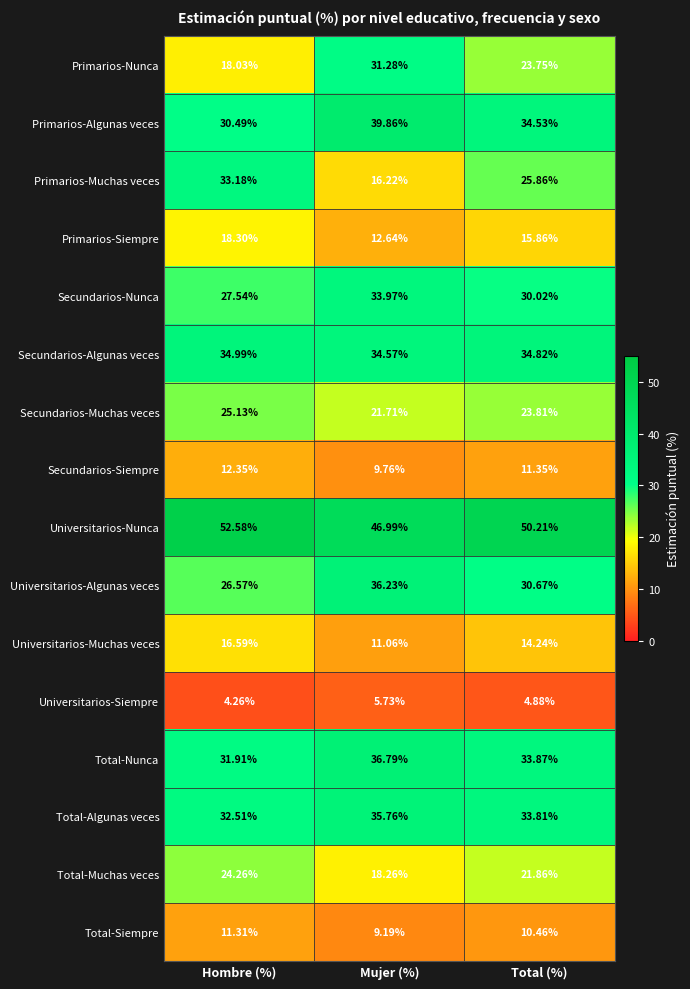

Which series has the largest total across all categories?

Universitarios-Nunca